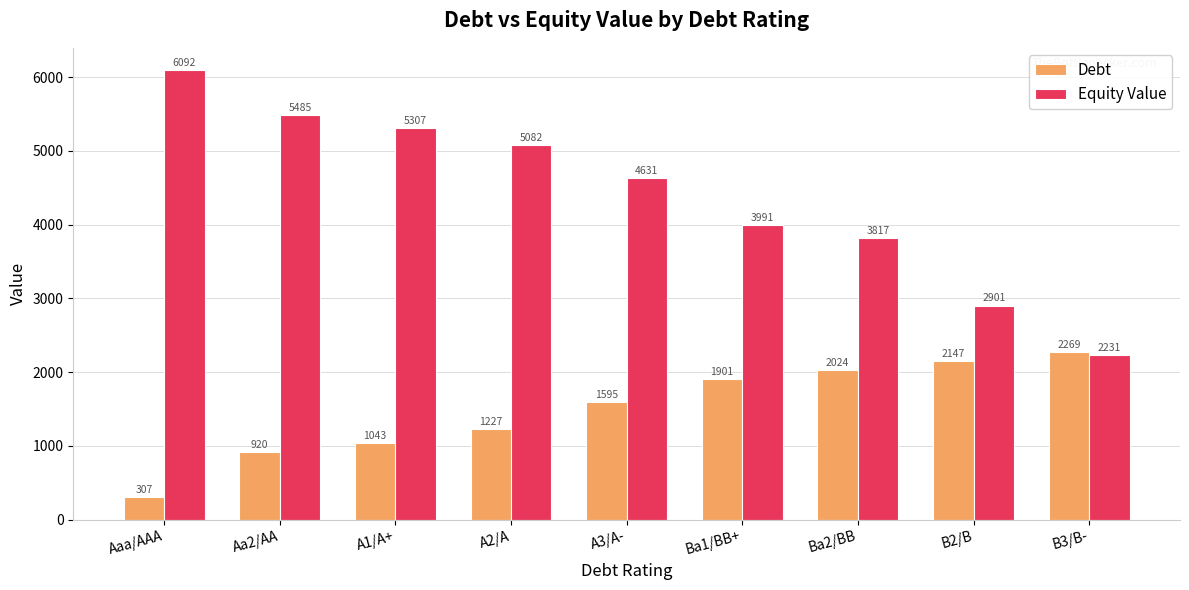

Which category has the highest value in the Debt series?

B3/B-